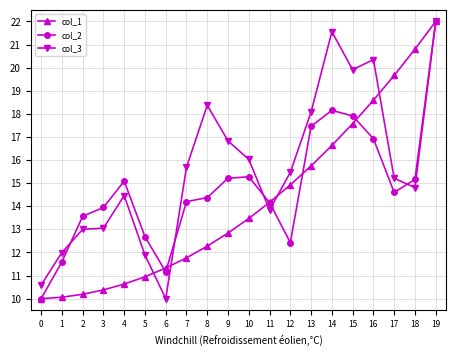

At which category does col_2 reach its first local peak?

4